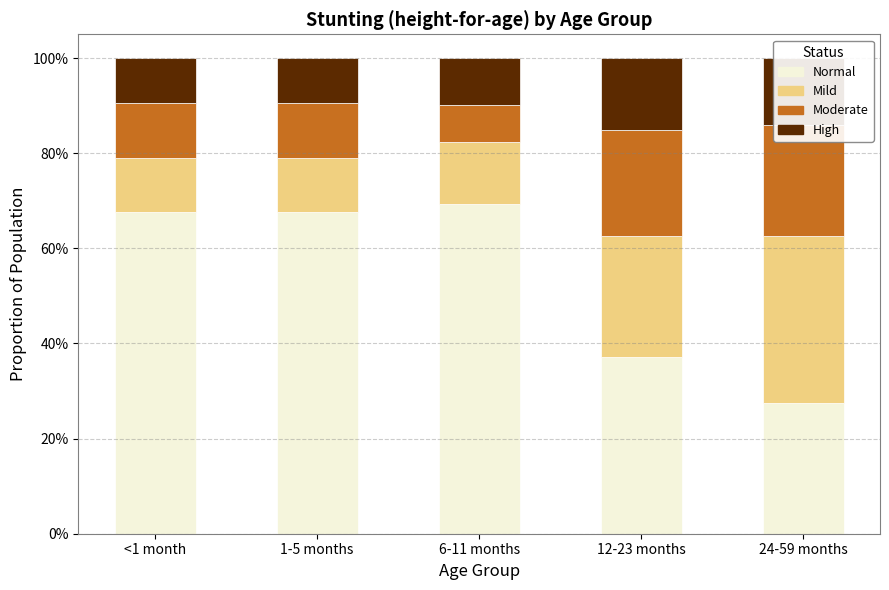

Is the value of Normal at 12-23 months greater than the value of Moderate at 6-11 months?

Yes